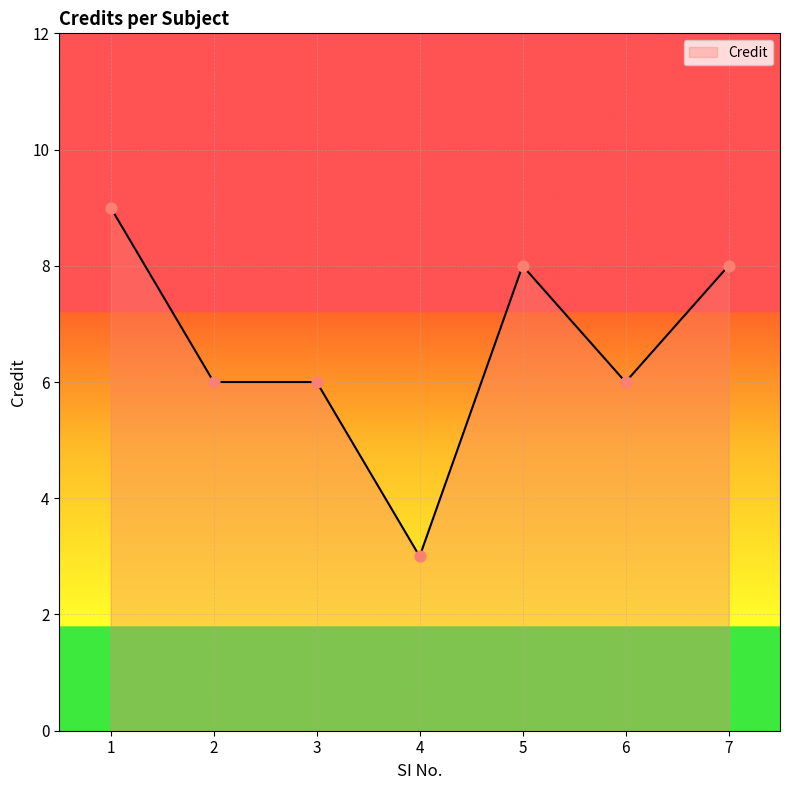

What is the change in value from 3 to 7?

+2